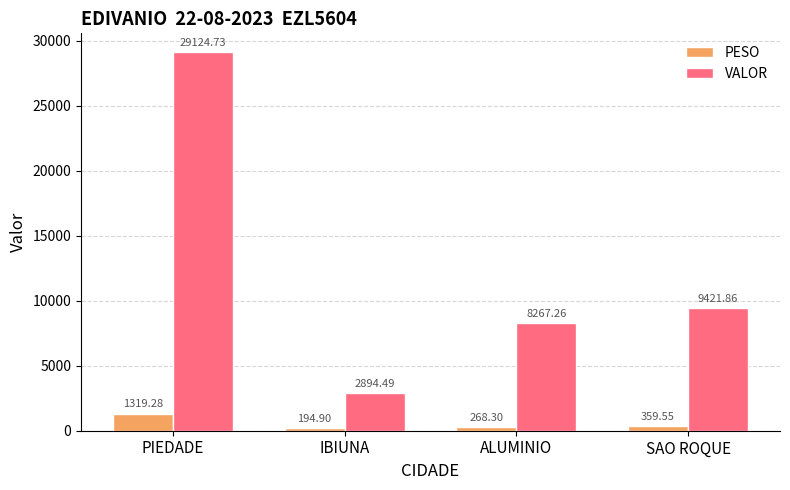

What is the difference between the second highest and second lowest values in the VALOR series?

1154.6